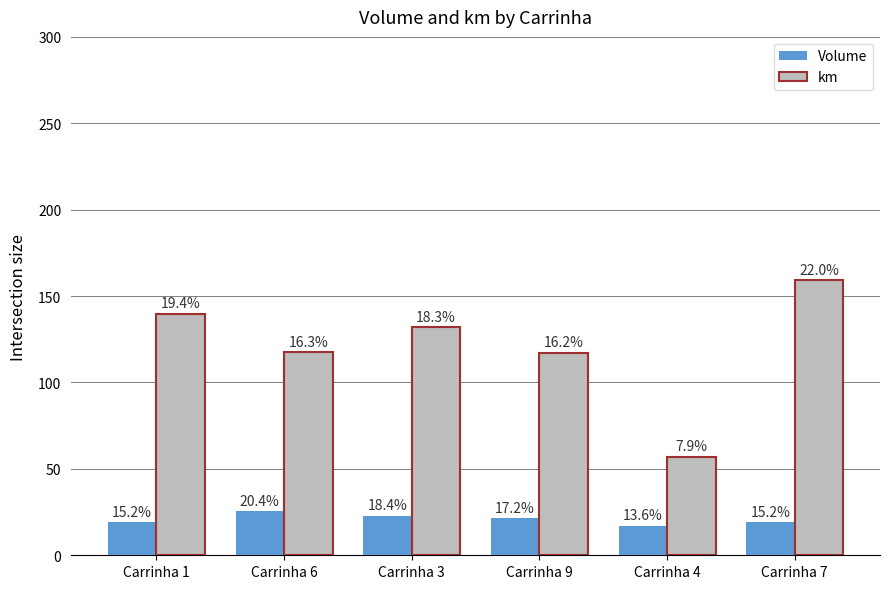

What are all the series names shown in the legend?

Volume, km